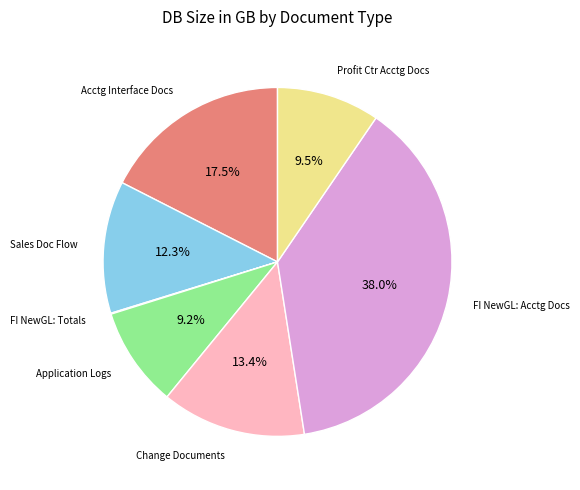

Does any single category account for the majority?

No